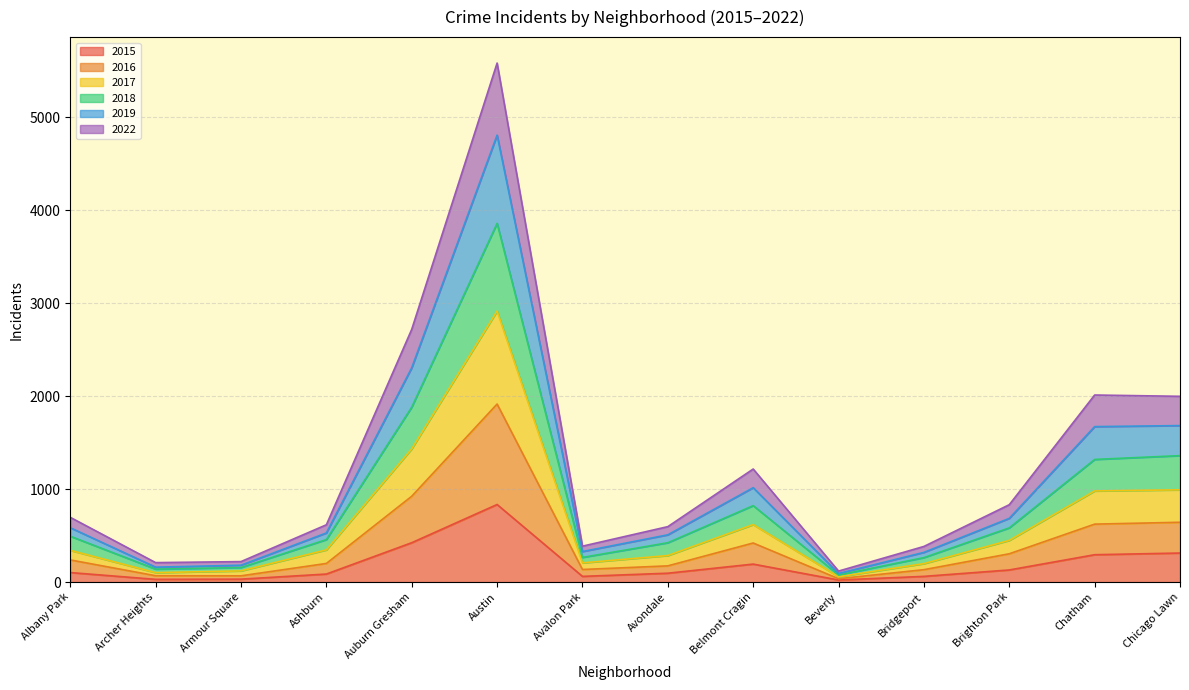

What is the maximum value shown in the chart?

5583